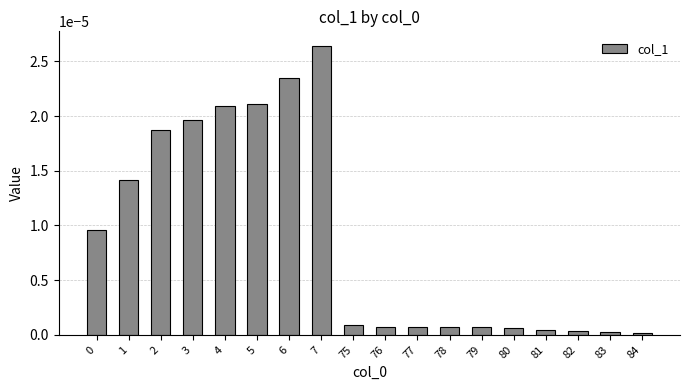

How many bars are there in total?

18